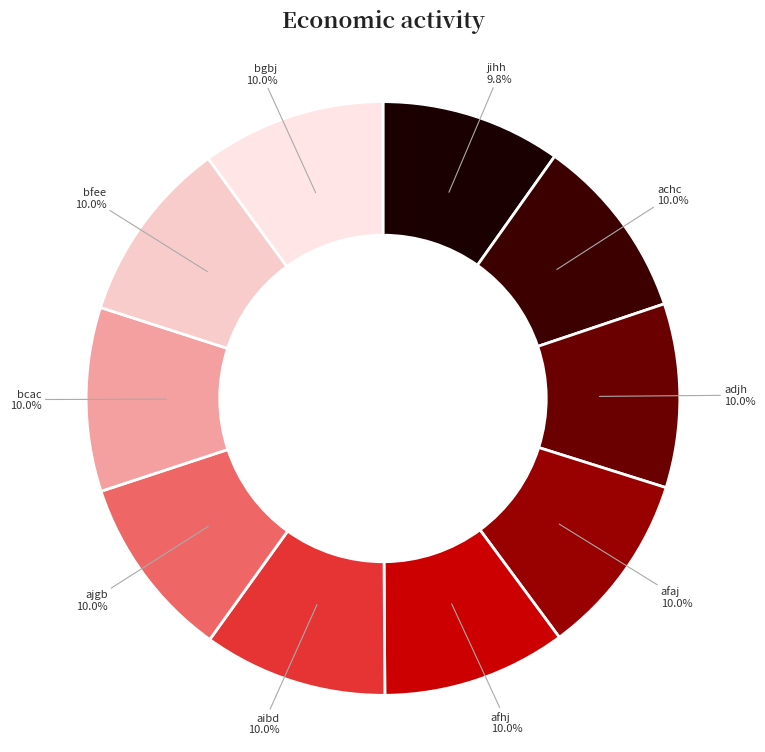

To the nearest percent, what portion does afhj represent?

10%